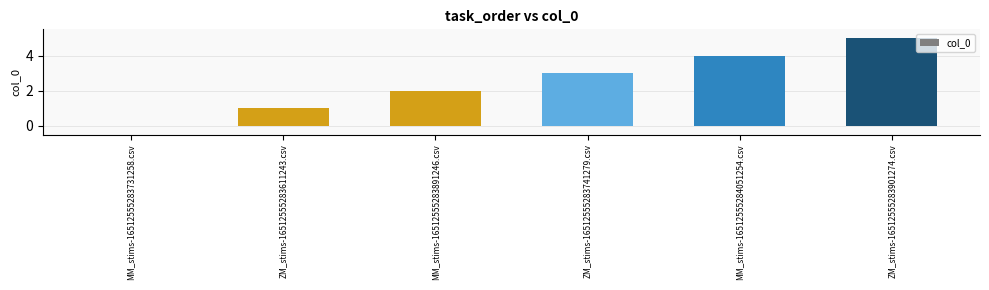

Count the number of data series in this chart.

1